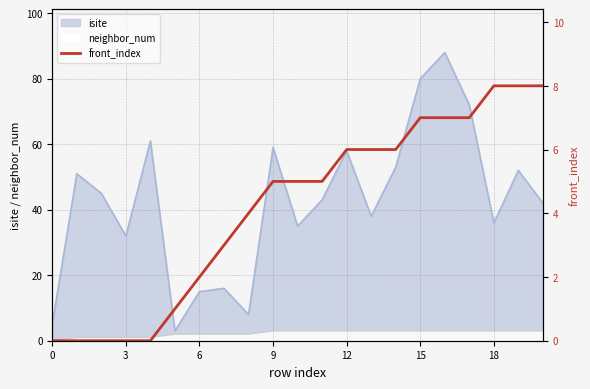

What is the difference between the maximum and minimum values?

8